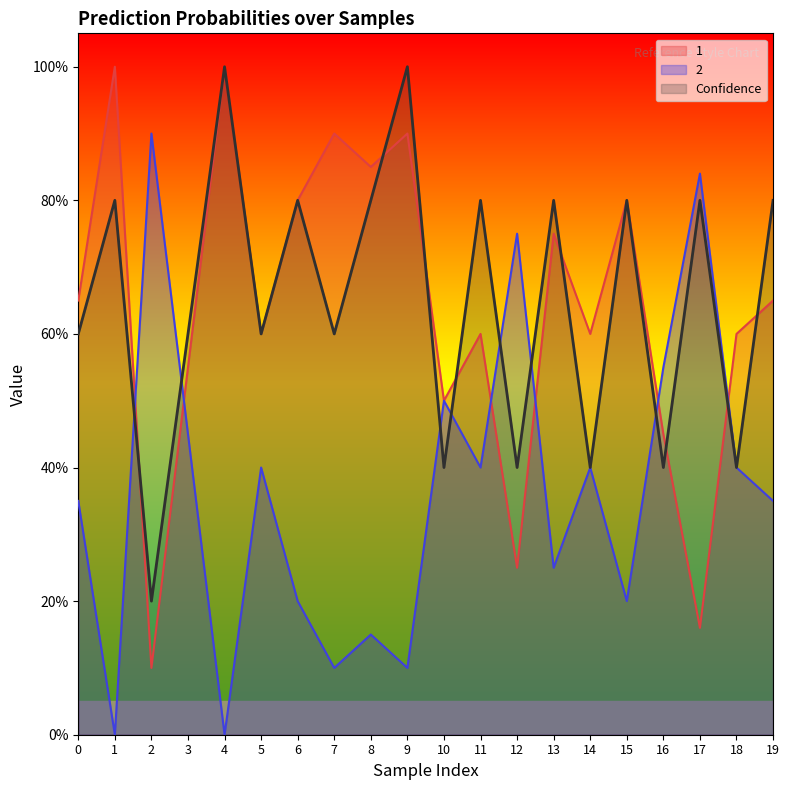

Reading left to right, extract all data points from this chart.

1: 0.7	1.0	0.1	0.6	1.0	0.6	0.8	0.9	0.8	0.9	0.5	0.6	0.2	0.8	0.6	0.8	0.5	0.2	0.6	0.7
2: 0.3	0.0	0.9	0.5	0.0	0.4	0.2	0.1	0.1	0.1	0.5	0.4	0.8	0.2	0.4	0.2	0.6	0.8	0.4	0.3
Confidence: 0.6	0.8	0.2	0.6	1.0	0.6	0.8	0.6	0.8	1.0	0.4	0.8	0.4	0.8	0.4	0.8	0.4	0.8	0.4	0.8